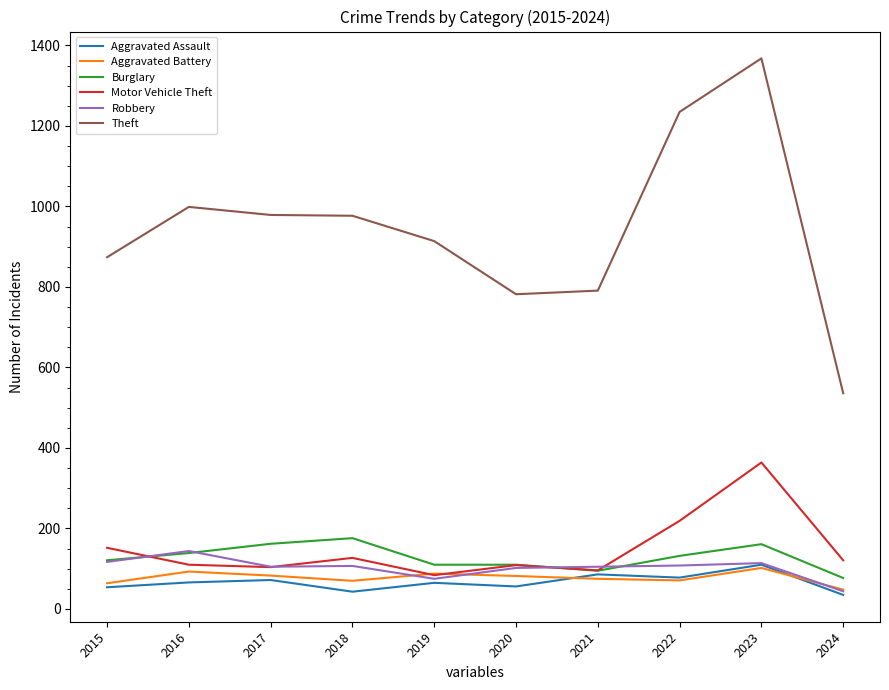

How many distinct data groups are displayed?

6